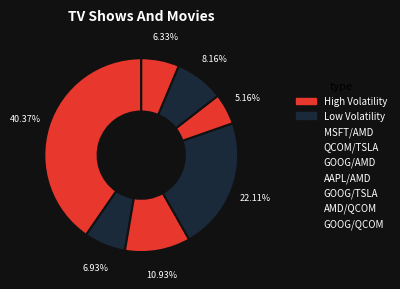

How many segments does this pie chart have?

7